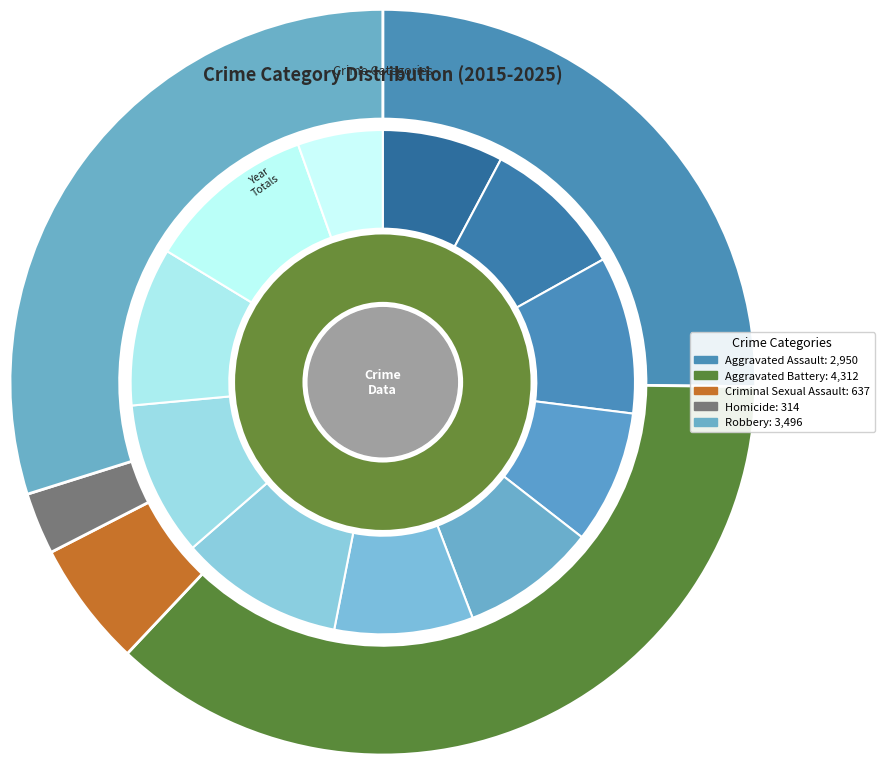

The 2015 slice represents 1% of the pie. True or false?

False